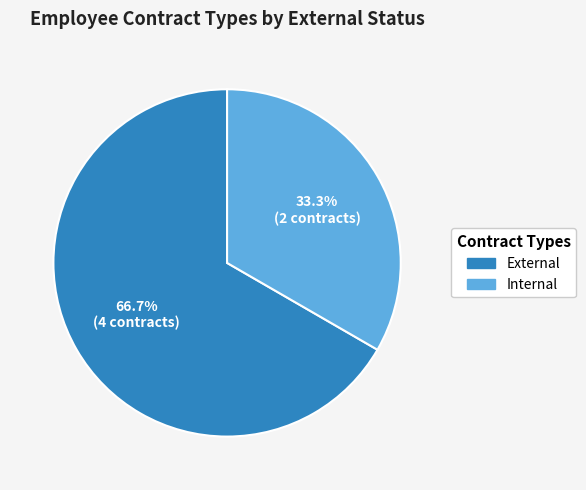

Does any single category account for the majority?

Yes